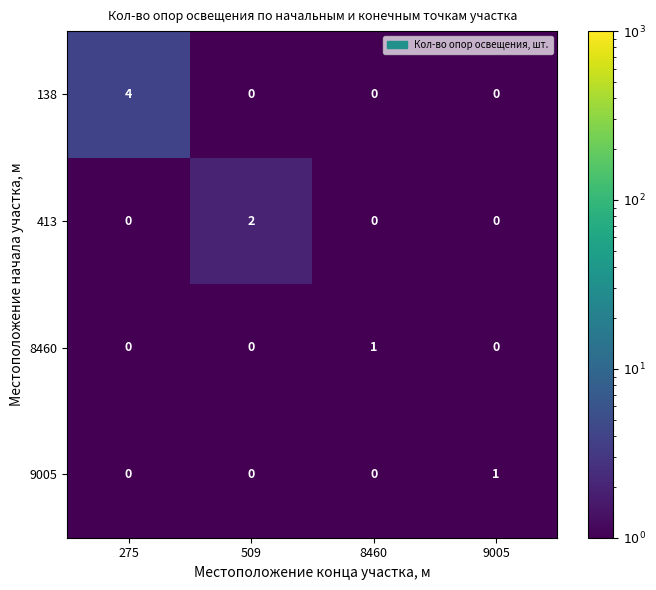

What is the difference between the 138 values at 275 and 8460?

4